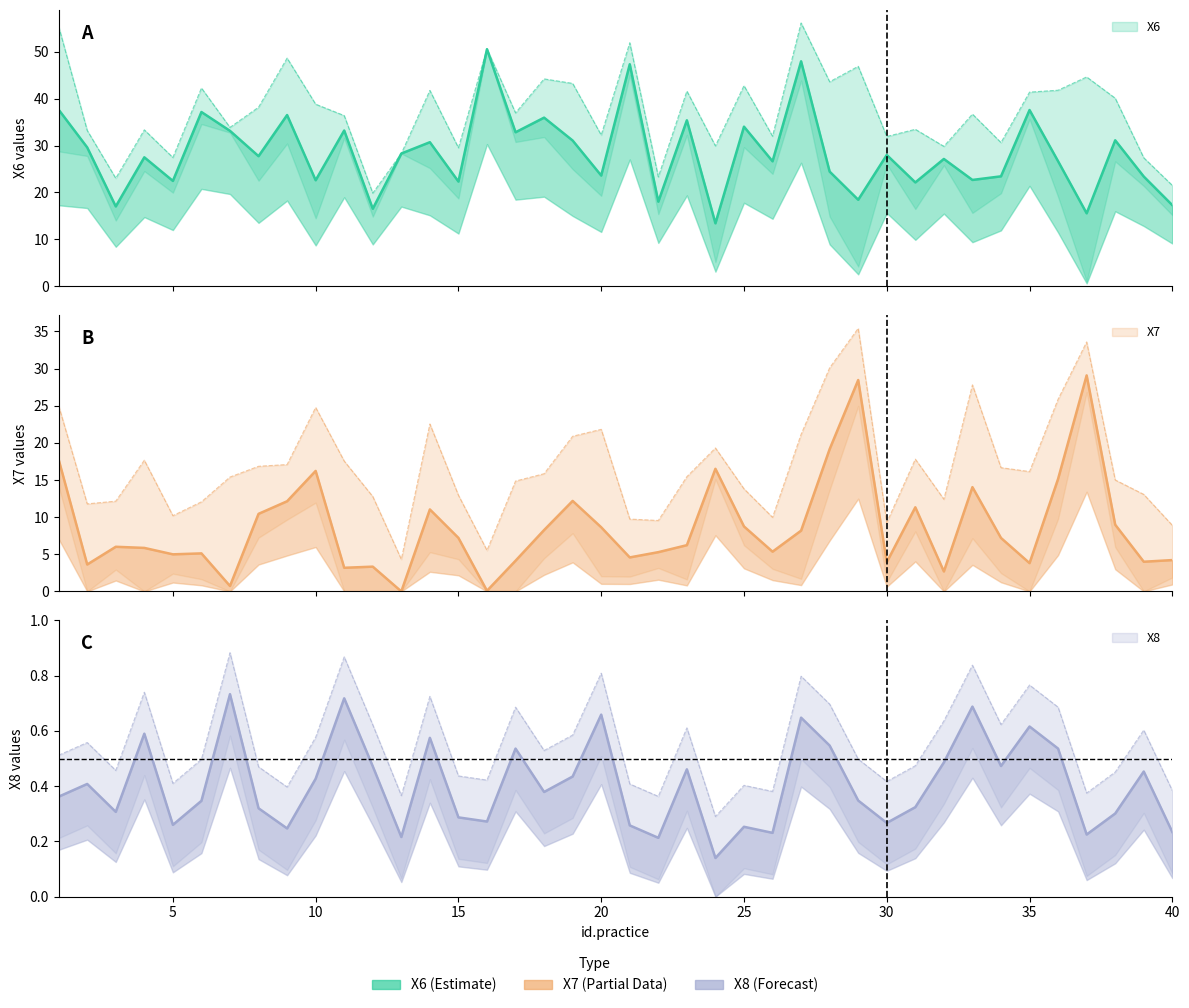

What is the difference between the highest and lowest values at 13?

28.3